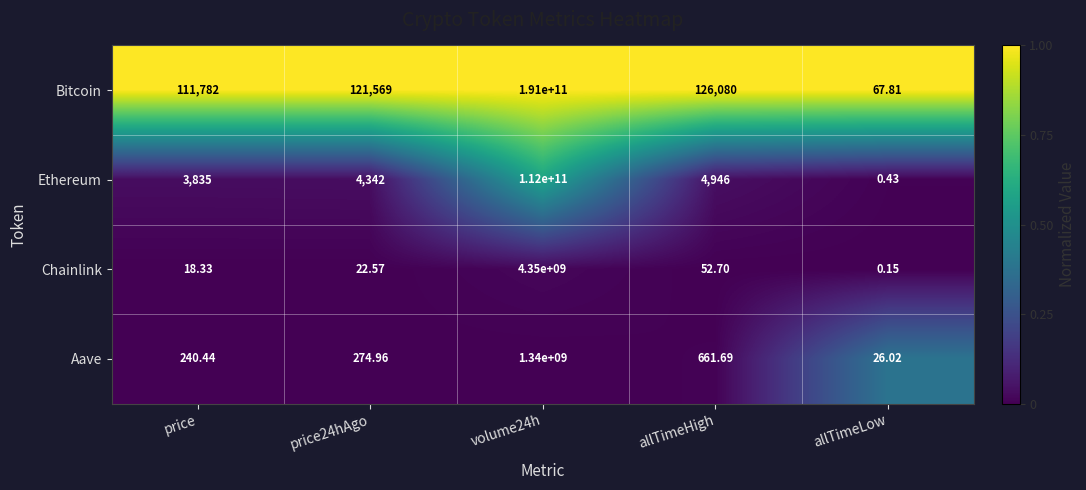

At volume24h, list the series in order from smallest to largest.

Aave, Chainlink, Ethereum, Bitcoin